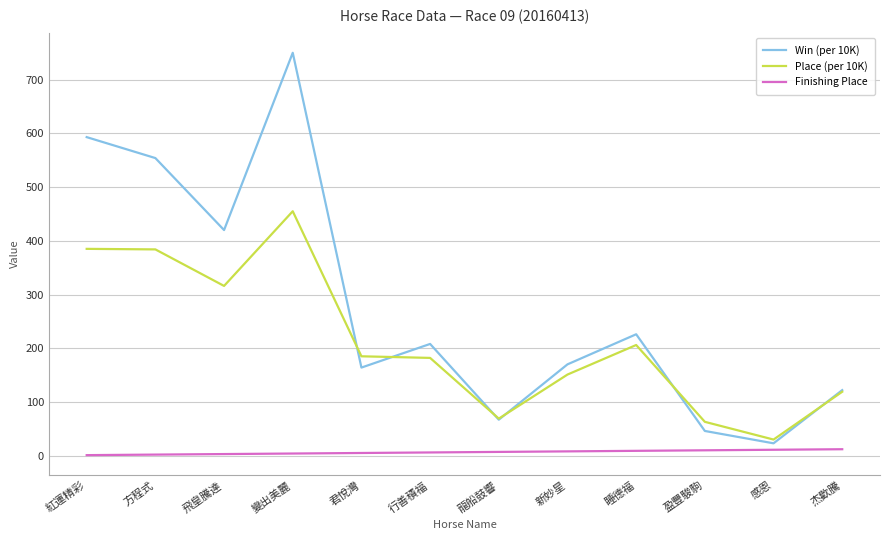

At 紅運精彩, list the series in order from largest to smallest.

Win (per 10K), Place (per 10K), Finishing Place